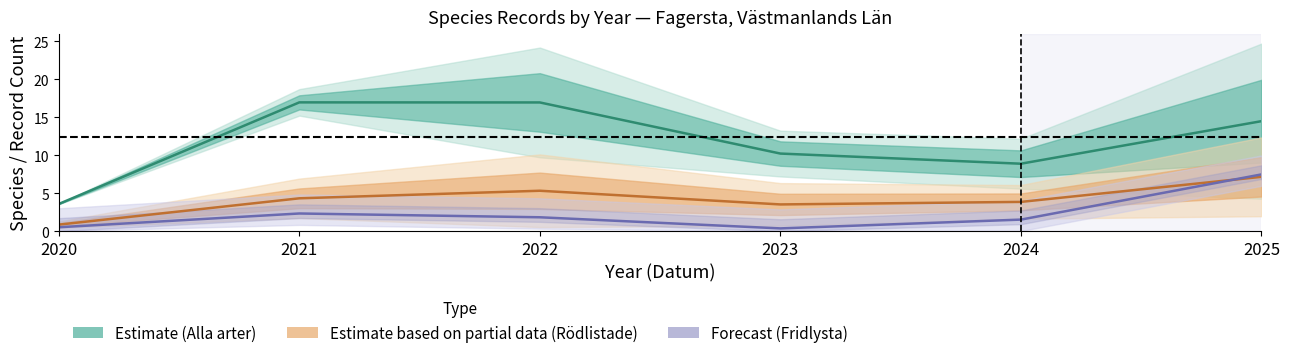

Which series has the largest range (max minus min)?

Alla arter